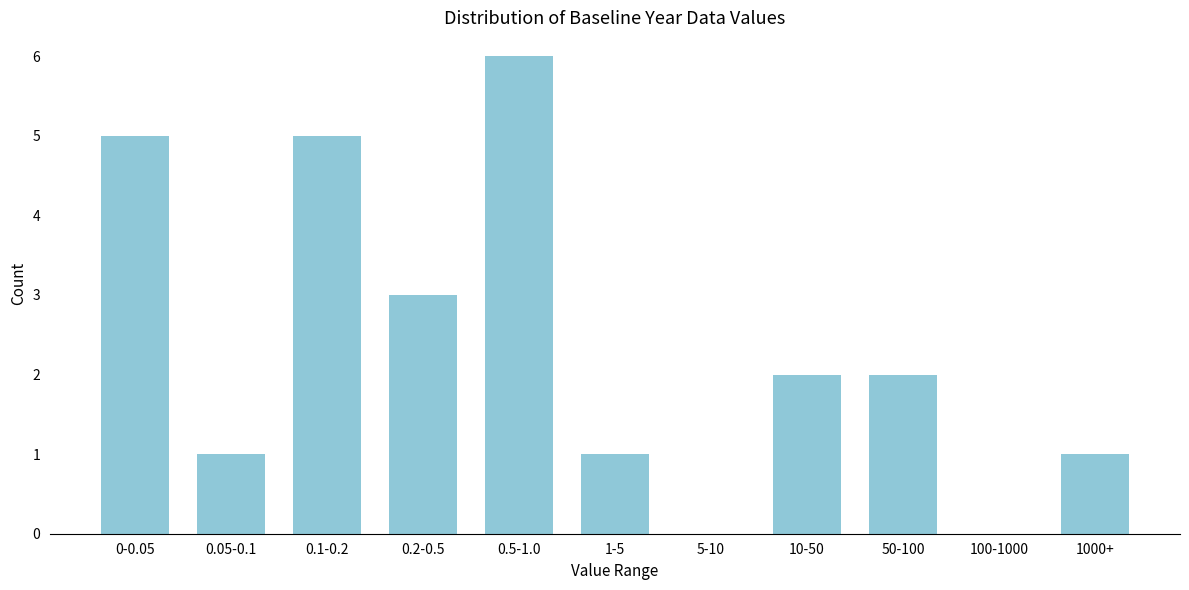

Reading left to right, list all the values displayed in this chart.

0-0.05=5	0.05-0.1=1	0.1-0.2=5	0.2-0.5=3	0.5-1.0=6	1-5=1	5-10=0	10-50=2	50-100=2	100-1000=0	1000+=1